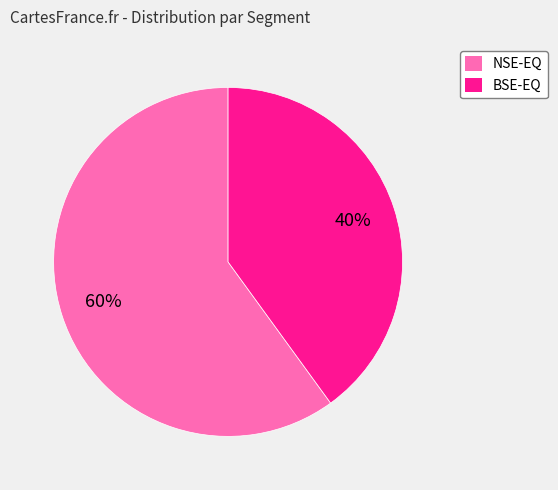

To the nearest percent, what is the combined percentage of NSE-EQ and BSE-EQ?

100%